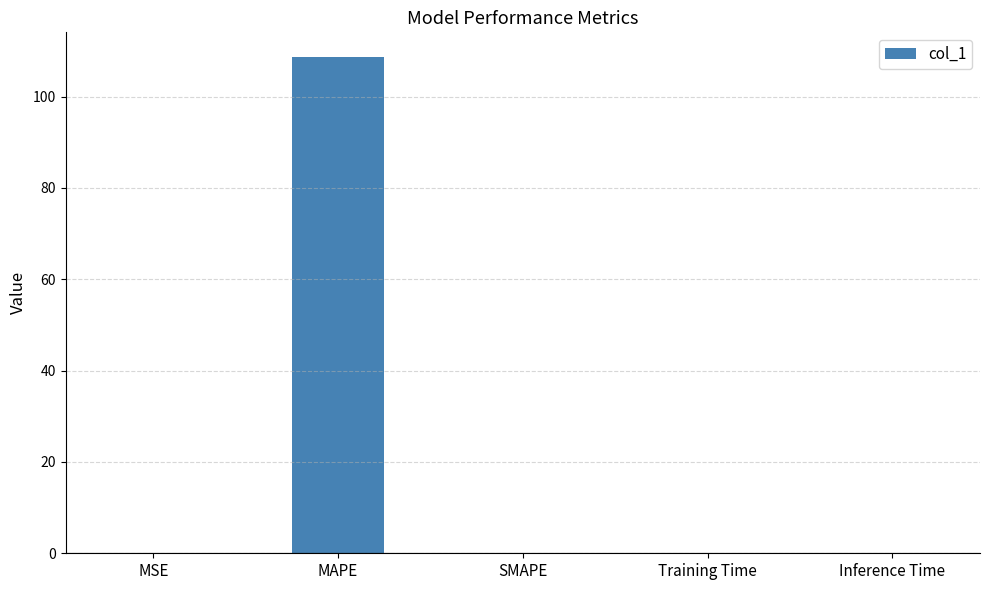

Which label corresponds to the largest value in the chart?

MAPE